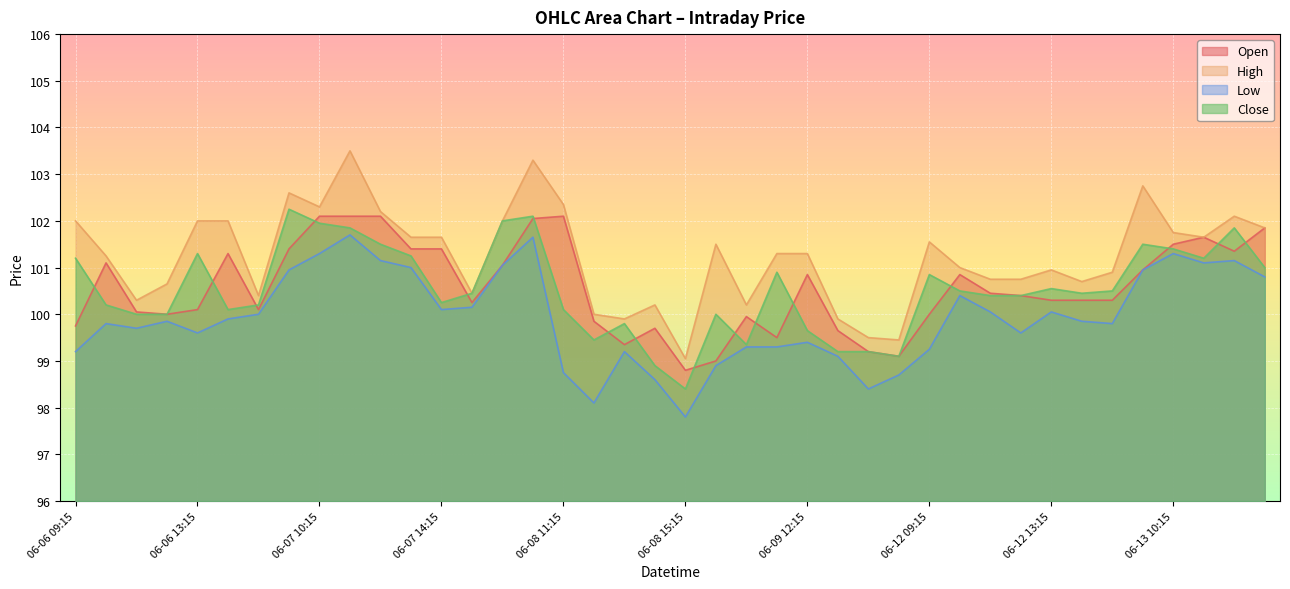

What is the label of the 11th point from the left?

06-07 12:15